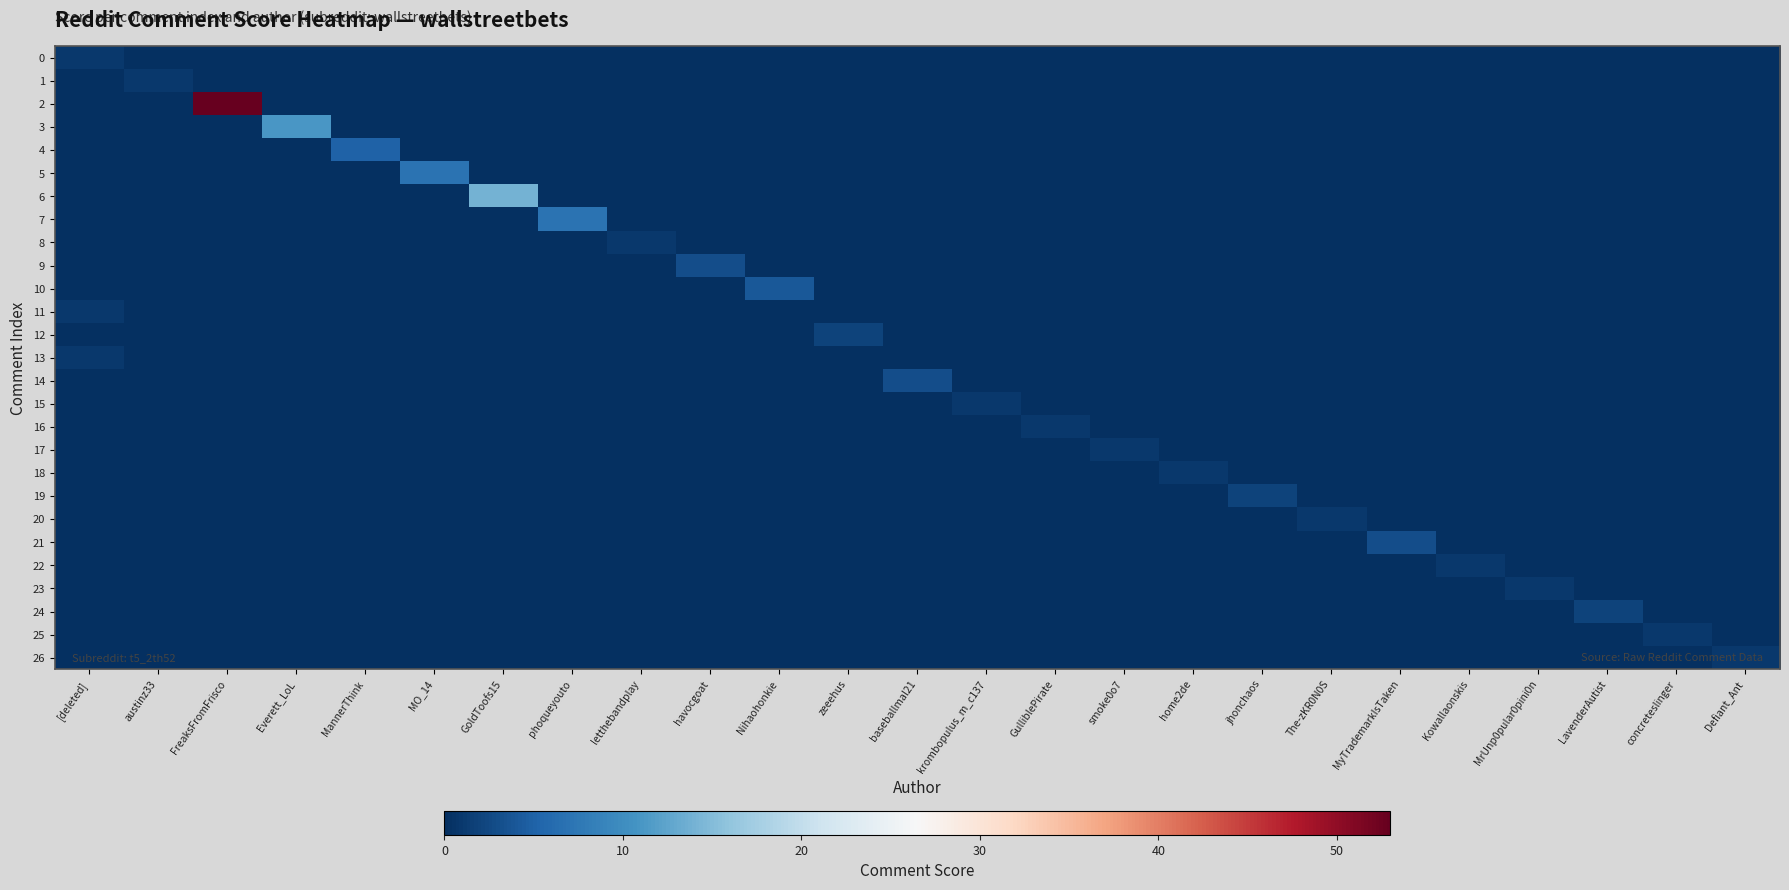

Reading right to left, transcribe all the data shown in this chart.

0: Defiant_Ant=0	concreteslinger=0	LavenderAutist=0	MrUnp0pular0pini0n=0	Kowallaonskis=0	MyTrademarkIsTaken=0	The-zKR0N0S=0	jhonchaos=0	home2de=0	smoke0o7=0	GulliblePirate=0	krombopulus_m_c137=0	baseballmal21=0	zeeehus=0	Nihaohonkie=0	havocgoat=0	letthebandplay=0	phoqueyouto=0	GoldToofs15=0	MO_14=0	MannerThink=0	Everett_LoL=0	FreaksFromFrisco=0	austinz33=0	[deleted]=1
1: Defiant_Ant=0	concreteslinger=0	LavenderAutist=0	MrUnp0pular0pini0n=0	Kowallaonskis=0	MyTrademarkIsTaken=0	The-zKR0N0S=0	jhonchaos=0	home2de=0	smoke0o7=0	GulliblePirate=0	krombopulus_m_c137=0	baseballmal21=0	zeeehus=0	Nihaohonkie=0	havocgoat=0	letthebandplay=0	phoqueyouto=0	GoldToofs15=0	MO_14=0	MannerThink=0	Everett_LoL=0	FreaksFromFrisco=0	austinz33=1	[deleted]=0
2: Defiant_Ant=0	concreteslinger=0	LavenderAutist=0	MrUnp0pular0pini0n=0	Kowallaonskis=0	MyTrademarkIsTaken=0	The-zKR0N0S=0	jhonchaos=0	home2de=0	smoke0o7=0	GulliblePirate=0	krombopulus_m_c137=0	baseballmal21=0	zeeehus=0	Nihaohonkie=0	havocgoat=0	letthebandplay=0	phoqueyouto=0	GoldToofs15=0	MO_14=0	MannerThink=0	Everett_LoL=0	FreaksFromFrisco=53	austinz33=0	[deleted]=0
3: Defiant_Ant=0	concreteslinger=0	LavenderAutist=0	MrUnp0pular0pini0n=0	Kowallaonskis=0	MyTrademarkIsTaken=0	The-zKR0N0S=0	jhonchaos=0	home2de=0	smoke0o7=0	GulliblePirate=0	krombopulus_m_c137=0	baseballmal21=0	zeeehus=0	Nihaohonkie=0	havocgoat=0	letthebandplay=0	phoqueyouto=0	GoldToofs15=0	MO_14=0	MannerThink=0	Everett_LoL=11	FreaksFromFrisco=0	austinz33=0	[deleted]=0
4: Defiant_Ant=0	concreteslinger=0	LavenderAutist=0	MrUnp0pular0pini0n=0	Kowallaonskis=0	MyTrademarkIsTaken=0	The-zKR0N0S=0	jhonchaos=0	home2de=0	smoke0o7=0	GulliblePirate=0	krombopulus_m_c137=0	baseballmal21=0	zeeehus=0	Nihaohonkie=0	havocgoat=0	letthebandplay=0	phoqueyouto=0	GoldToofs15=0	MO_14=0	MannerThink=5	Everett_LoL=0	FreaksFromFrisco=0	austinz33=0	[deleted]=0
5: Defiant_Ant=0	concreteslinger=0	LavenderAutist=0	MrUnp0pular0pini0n=0	Kowallaonskis=0	MyTrademarkIsTaken=0	The-zKR0N0S=0	jhonchaos=0	home2de=0	smoke0o7=0	GulliblePirate=0	krombopulus_m_c137=0	baseballmal21=0	zeeehus=0	Nihaohonkie=0	havocgoat=0	letthebandplay=0	phoqueyouto=0	GoldToofs15=0	MO_14=7	MannerThink=0	Everett_LoL=0	FreaksFromFrisco=0	austinz33=0	[deleted]=0
6: Defiant_Ant=0	concreteslinger=0	LavenderAutist=0	MrUnp0pular0pini0n=0	Kowallaonskis=0	MyTrademarkIsTaken=0	The-zKR0N0S=0	jhonchaos=0	home2de=0	smoke0o7=0	GulliblePirate=0	krombopulus_m_c137=0	baseballmal21=0	zeeehus=0	Nihaohonkie=0	havocgoat=0	letthebandplay=0	phoqueyouto=0	GoldToofs15=14	MO_14=0	MannerThink=0	Everett_LoL=0	FreaksFromFrisco=0	austinz33=0	[deleted]=0
7: Defiant_Ant=0	concreteslinger=0	LavenderAutist=0	MrUnp0pular0pini0n=0	Kowallaonskis=0	MyTrademarkIsTaken=0	The-zKR0N0S=0	jhonchaos=0	home2de=0	smoke0o7=0	GulliblePirate=0	krombopulus_m_c137=0	baseballmal21=0	zeeehus=0	Nihaohonkie=0	havocgoat=0	letthebandplay=0	phoqueyouto=7	GoldToofs15=0	MO_14=0	MannerThink=0	Everett_LoL=0	FreaksFromFrisco=0	austinz33=0	[deleted]=0
8: Defiant_Ant=0	concreteslinger=0	LavenderAutist=0	MrUnp0pular0pini0n=0	Kowallaonskis=0	MyTrademarkIsTaken=0	The-zKR0N0S=0	jhonchaos=0	home2de=0	smoke0o7=0	GulliblePirate=0	krombopulus_m_c137=0	baseballmal21=0	zeeehus=0	Nihaohonkie=0	havocgoat=0	letthebandplay=1	phoqueyouto=0	GoldToofs15=0	MO_14=0	MannerThink=0	Everett_LoL=0	FreaksFromFrisco=0	austinz33=0	[deleted]=0
9: Defiant_Ant=0	concreteslinger=0	LavenderAutist=0	MrUnp0pular0pini0n=0	Kowallaonskis=0	MyTrademarkIsTaken=0	The-zKR0N0S=0	jhonchaos=0	home2de=0	smoke0o7=0	GulliblePirate=0	krombopulus_m_c137=0	baseballmal21=0	zeeehus=0	Nihaohonkie=0	havocgoat=3	letthebandplay=0	phoqueyouto=0	GoldToofs15=0	MO_14=0	MannerThink=0	Everett_LoL=0	FreaksFromFrisco=0	austinz33=0	[deleted]=0
10: Defiant_Ant=0	concreteslinger=0	LavenderAutist=0	MrUnp0pular0pini0n=0	Kowallaonskis=0	MyTrademarkIsTaken=0	The-zKR0N0S=0	jhonchaos=0	home2de=0	smoke0o7=0	GulliblePirate=0	krombopulus_m_c137=0	baseballmal21=0	zeeehus=0	Nihaohonkie=4	havocgoat=0	letthebandplay=0	phoqueyouto=0	GoldToofs15=0	MO_14=0	MannerThink=0	Everett_LoL=0	FreaksFromFrisco=0	austinz33=0	[deleted]=0
11: Defiant_Ant=0	concreteslinger=0	LavenderAutist=0	MrUnp0pular0pini0n=0	Kowallaonskis=0	MyTrademarkIsTaken=0	The-zKR0N0S=0	jhonchaos=0	home2de=0	smoke0o7=0	GulliblePirate=0	krombopulus_m_c137=0	baseballmal21=0	zeeehus=0	Nihaohonkie=0	havocgoat=0	letthebandplay=0	phoqueyouto=0	GoldToofs15=0	MO_14=0	MannerThink=0	Everett_LoL=0	FreaksFromFrisco=0	austinz33=0	[deleted]=1
12: Defiant_Ant=0	concreteslinger=0	LavenderAutist=0	MrUnp0pular0pini0n=0	Kowallaonskis=0	MyTrademarkIsTaken=0	The-zKR0N0S=0	jhonchaos=0	home2de=0	smoke0o7=0	GulliblePirate=0	krombopulus_m_c137=0	baseballmal21=0	zeeehus=2	Nihaohonkie=0	havocgoat=0	letthebandplay=0	phoqueyouto=0	GoldToofs15=0	MO_14=0	MannerThink=0	Everett_LoL=0	FreaksFromFrisco=0	austinz33=0	[deleted]=0
13: Defiant_Ant=0	concreteslinger=0	LavenderAutist=0	MrUnp0pular0pini0n=0	Kowallaonskis=0	MyTrademarkIsTaken=0	The-zKR0N0S=0	jhonchaos=0	home2de=0	smoke0o7=0	GulliblePirate=0	krombopulus_m_c137=0	baseballmal21=0	zeeehus=0	Nihaohonkie=0	havocgoat=0	letthebandplay=0	phoqueyouto=0	GoldToofs15=0	MO_14=0	MannerThink=0	Everett_LoL=0	FreaksFromFrisco=0	austinz33=0	[deleted]=1
14: Defiant_Ant=0	concreteslinger=0	LavenderAutist=0	MrUnp0pular0pini0n=0	Kowallaonskis=0	MyTrademarkIsTaken=0	The-zKR0N0S=0	jhonchaos=0	home2de=0	smoke0o7=0	GulliblePirate=0	krombopulus_m_c137=0	baseballmal21=3	zeeehus=0	Nihaohonkie=0	havocgoat=0	letthebandplay=0	phoqueyouto=0	GoldToofs15=0	MO_14=0	MannerThink=0	Everett_LoL=0	FreaksFromFrisco=0	austinz33=0	[deleted]=0
15: Defiant_Ant=0	concreteslinger=0	LavenderAutist=0	MrUnp0pular0pini0n=0	Kowallaonskis=0	MyTrademarkIsTaken=0	The-zKR0N0S=0	jhonchaos=0	home2de=0	smoke0o7=0	GulliblePirate=0	krombopulus_m_c137=1	baseballmal21=0	zeeehus=0	Nihaohonkie=0	havocgoat=0	letthebandplay=0	phoqueyouto=0	GoldToofs15=0	MO_14=0	MannerThink=0	Everett_LoL=0	FreaksFromFrisco=0	austinz33=0	[deleted]=0
16: Defiant_Ant=0	concreteslinger=0	LavenderAutist=0	MrUnp0pular0pini0n=0	Kowallaonskis=0	MyTrademarkIsTaken=0	The-zKR0N0S=0	jhonchaos=0	home2de=0	smoke0o7=0	GulliblePirate=1	krombopulus_m_c137=0	baseballmal21=0	zeeehus=0	Nihaohonkie=0	havocgoat=0	letthebandplay=0	phoqueyouto=0	GoldToofs15=0	MO_14=0	MannerThink=0	Everett_LoL=0	FreaksFromFrisco=0	austinz33=0	[deleted]=0
17: Defiant_Ant=0	concreteslinger=0	LavenderAutist=0	MrUnp0pular0pini0n=0	Kowallaonskis=0	MyTrademarkIsTaken=0	The-zKR0N0S=0	jhonchaos=0	home2de=0	smoke0o7=1	GulliblePirate=0	krombopulus_m_c137=0	baseballmal21=0	zeeehus=0	Nihaohonkie=0	havocgoat=0	letthebandplay=0	phoqueyouto=0	GoldToofs15=0	MO_14=0	MannerThink=0	Everett_LoL=0	FreaksFromFrisco=0	austinz33=0	[deleted]=0
18: Defiant_Ant=0	concreteslinger=0	LavenderAutist=0	MrUnp0pular0pini0n=0	Kowallaonskis=0	MyTrademarkIsTaken=0	The-zKR0N0S=0	jhonchaos=0	home2de=1	smoke0o7=0	GulliblePirate=0	krombopulus_m_c137=0	baseballmal21=0	zeeehus=0	Nihaohonkie=0	havocgoat=0	letthebandplay=0	phoqueyouto=0	GoldToofs15=0	MO_14=0	MannerThink=0	Everett_LoL=0	FreaksFromFrisco=0	austinz33=0	[deleted]=0
19: Defiant_Ant=0	concreteslinger=0	LavenderAutist=0	MrUnp0pular0pini0n=0	Kowallaonskis=0	MyTrademarkIsTaken=0	The-zKR0N0S=0	jhonchaos=2	home2de=0	smoke0o7=0	GulliblePirate=0	krombopulus_m_c137=0	baseballmal21=0	zeeehus=0	Nihaohonkie=0	havocgoat=0	letthebandplay=0	phoqueyouto=0	GoldToofs15=0	MO_14=0	MannerThink=0	Everett_LoL=0	FreaksFromFrisco=0	austinz33=0	[deleted]=0
20: Defiant_Ant=0	concreteslinger=0	LavenderAutist=0	MrUnp0pular0pini0n=0	Kowallaonskis=0	MyTrademarkIsTaken=0	The-zKR0N0S=1	jhonchaos=0	home2de=0	smoke0o7=0	GulliblePirate=0	krombopulus_m_c137=0	baseballmal21=0	zeeehus=0	Nihaohonkie=0	havocgoat=0	letthebandplay=0	phoqueyouto=0	GoldToofs15=0	MO_14=0	MannerThink=0	Everett_LoL=0	FreaksFromFrisco=0	austinz33=0	[deleted]=0
21: Defiant_Ant=0	concreteslinger=0	LavenderAutist=0	MrUnp0pular0pini0n=0	Kowallaonskis=0	MyTrademarkIsTaken=3	The-zKR0N0S=0	jhonchaos=0	home2de=0	smoke0o7=0	GulliblePirate=0	krombopulus_m_c137=0	baseballmal21=0	zeeehus=0	Nihaohonkie=0	havocgoat=0	letthebandplay=0	phoqueyouto=0	GoldToofs15=0	MO_14=0	MannerThink=0	Everett_LoL=0	FreaksFromFrisco=0	austinz33=0	[deleted]=0
22: Defiant_Ant=0	concreteslinger=0	LavenderAutist=0	MrUnp0pular0pini0n=0	Kowallaonskis=1	MyTrademarkIsTaken=0	The-zKR0N0S=0	jhonchaos=0	home2de=0	smoke0o7=0	GulliblePirate=0	krombopulus_m_c137=0	baseballmal21=0	zeeehus=0	Nihaohonkie=0	havocgoat=0	letthebandplay=0	phoqueyouto=0	GoldToofs15=0	MO_14=0	MannerThink=0	Everett_LoL=0	FreaksFromFrisco=0	austinz33=0	[deleted]=0
23: Defiant_Ant=0	concreteslinger=0	LavenderAutist=0	MrUnp0pular0pini0n=1	Kowallaonskis=0	MyTrademarkIsTaken=0	The-zKR0N0S=0	jhonchaos=0	home2de=0	smoke0o7=0	GulliblePirate=0	krombopulus_m_c137=0	baseballmal21=0	zeeehus=0	Nihaohonkie=0	havocgoat=0	letthebandplay=0	phoqueyouto=0	GoldToofs15=0	MO_14=0	MannerThink=0	Everett_LoL=0	FreaksFromFrisco=0	austinz33=0	[deleted]=0
24: Defiant_Ant=0	concreteslinger=0	LavenderAutist=2	MrUnp0pular0pini0n=0	Kowallaonskis=0	MyTrademarkIsTaken=0	The-zKR0N0S=0	jhonchaos=0	home2de=0	smoke0o7=0	GulliblePirate=0	krombopulus_m_c137=0	baseballmal21=0	zeeehus=0	Nihaohonkie=0	havocgoat=0	letthebandplay=0	phoqueyouto=0	GoldToofs15=0	MO_14=0	MannerThink=0	Everett_LoL=0	FreaksFromFrisco=0	austinz33=0	[deleted]=0
25: Defiant_Ant=0	concreteslinger=1	LavenderAutist=0	MrUnp0pular0pini0n=0	Kowallaonskis=0	MyTrademarkIsTaken=0	The-zKR0N0S=0	jhonchaos=0	home2de=0	smoke0o7=0	GulliblePirate=0	krombopulus_m_c137=0	baseballmal21=0	zeeehus=0	Nihaohonkie=0	havocgoat=0	letthebandplay=0	phoqueyouto=0	GoldToofs15=0	MO_14=0	MannerThink=0	Everett_LoL=0	FreaksFromFrisco=0	austinz33=0	[deleted]=0
26: Defiant_Ant=1	concreteslinger=0	LavenderAutist=0	MrUnp0pular0pini0n=0	Kowallaonskis=0	MyTrademarkIsTaken=0	The-zKR0N0S=0	jhonchaos=0	home2de=0	smoke0o7=0	GulliblePirate=0	krombopulus_m_c137=0	baseballmal21=0	zeeehus=0	Nihaohonkie=0	havocgoat=0	letthebandplay=0	phoqueyouto=0	GoldToofs15=0	MO_14=0	MannerThink=0	Everett_LoL=0	FreaksFromFrisco=0	austinz33=0	[deleted]=0